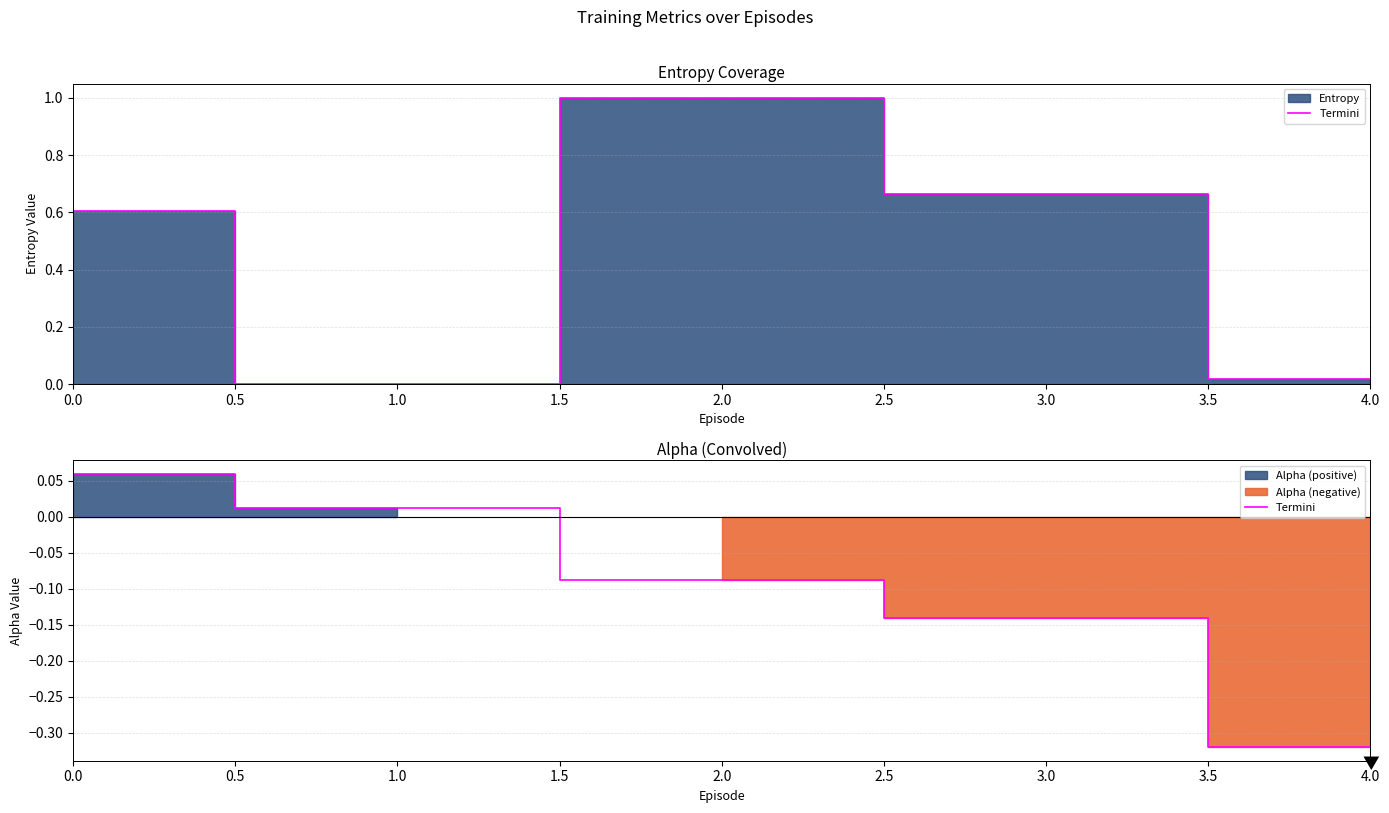

Does the chart display data point markers on the line(s)?

No